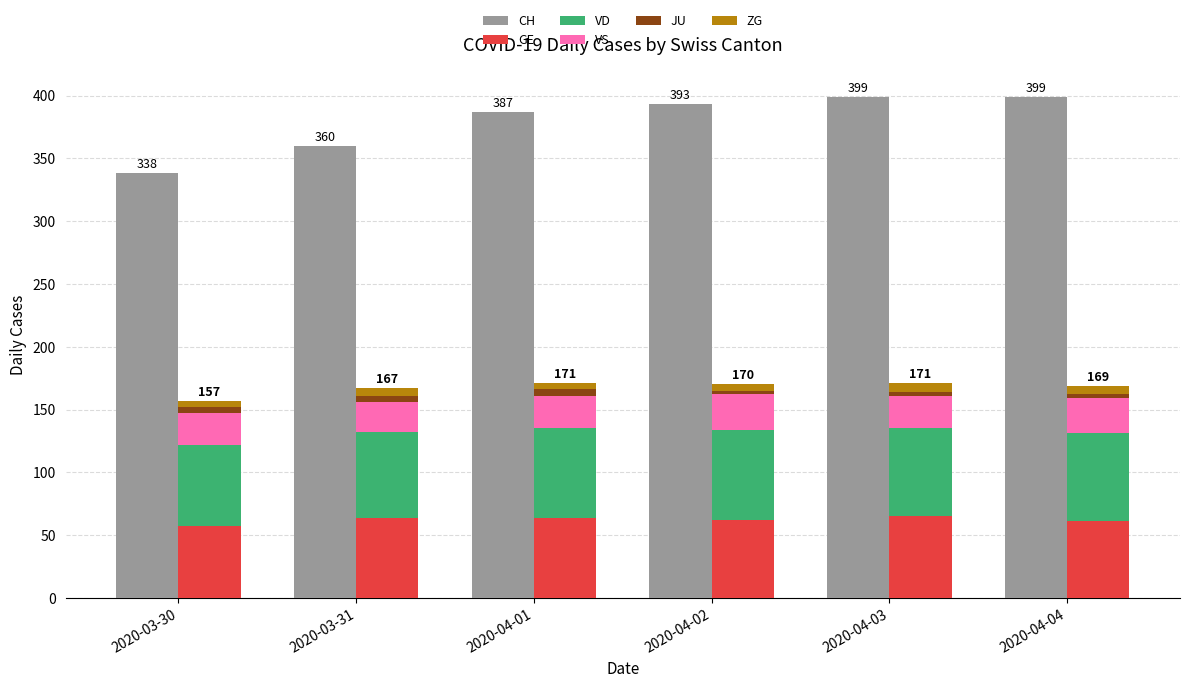

Reading right to left, what are all the values shown in this chart?

CH: 399	399	393	387	360	338
GE: 61	65	62	64	64	57
VD: 70	70	72	71	68	65
VS: 28	26	28	26	24	25
JU: 3	3	3	5	5	5
ZG: 7	7	5	5	6	5